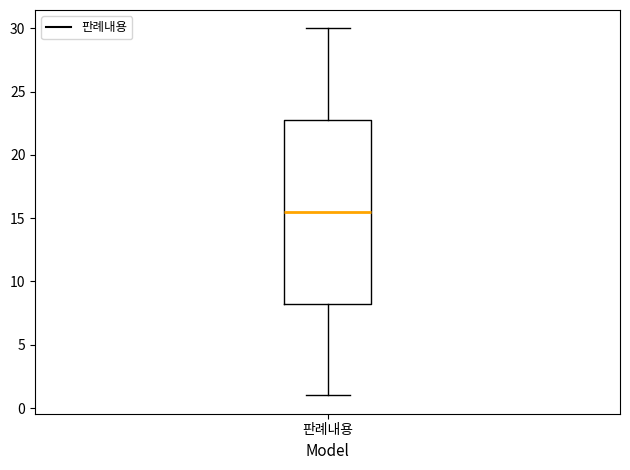

Read this box plot against the y-axis: the position of the median line, the range covered by the box, and the ends of both whiskers. The values are not printed on the chart, so give them approximately, as read against the axis.

median 15.5, box 8.5 to 23.0, whiskers 1.0 to 30.0